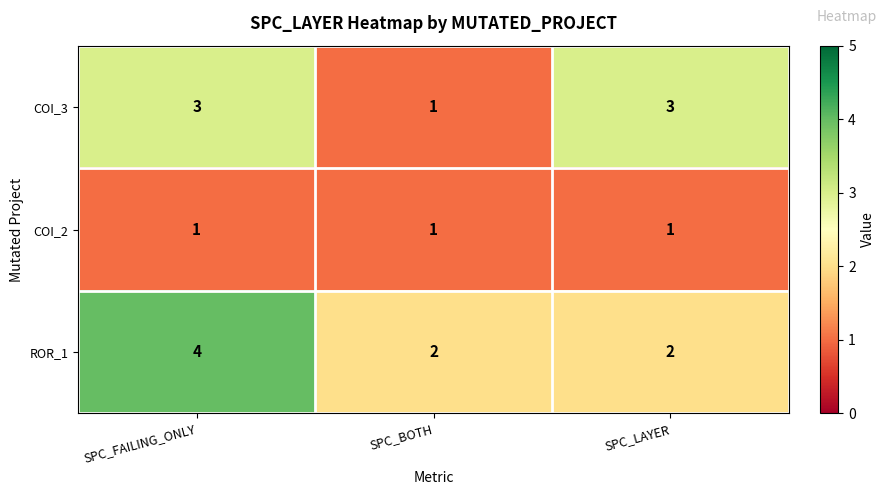

List the series in order of their overall mean, highest first.

ROR_1, COI_3, COI_2